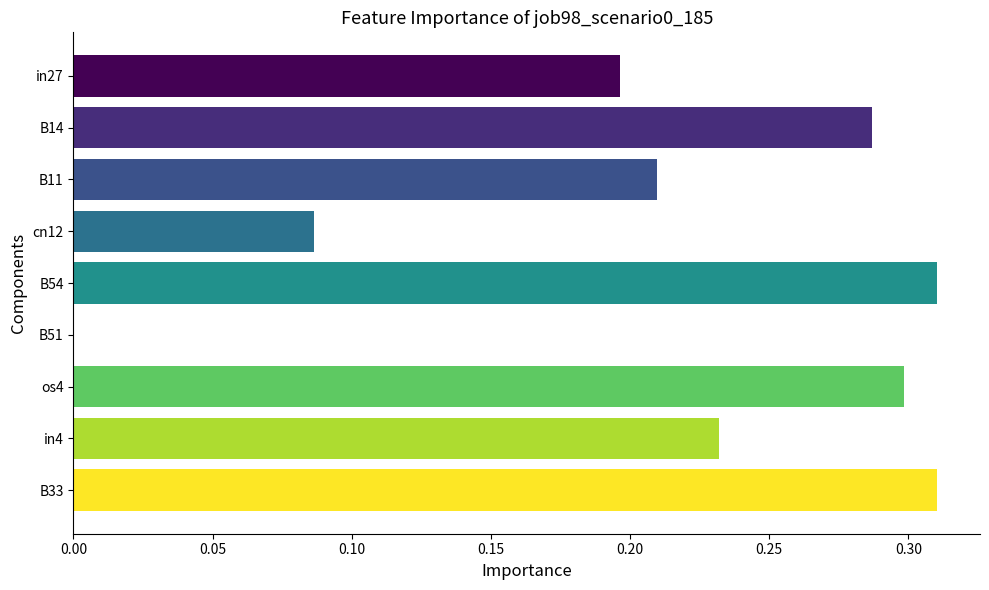

What is the change in value from cn12 to os4?

+0.2